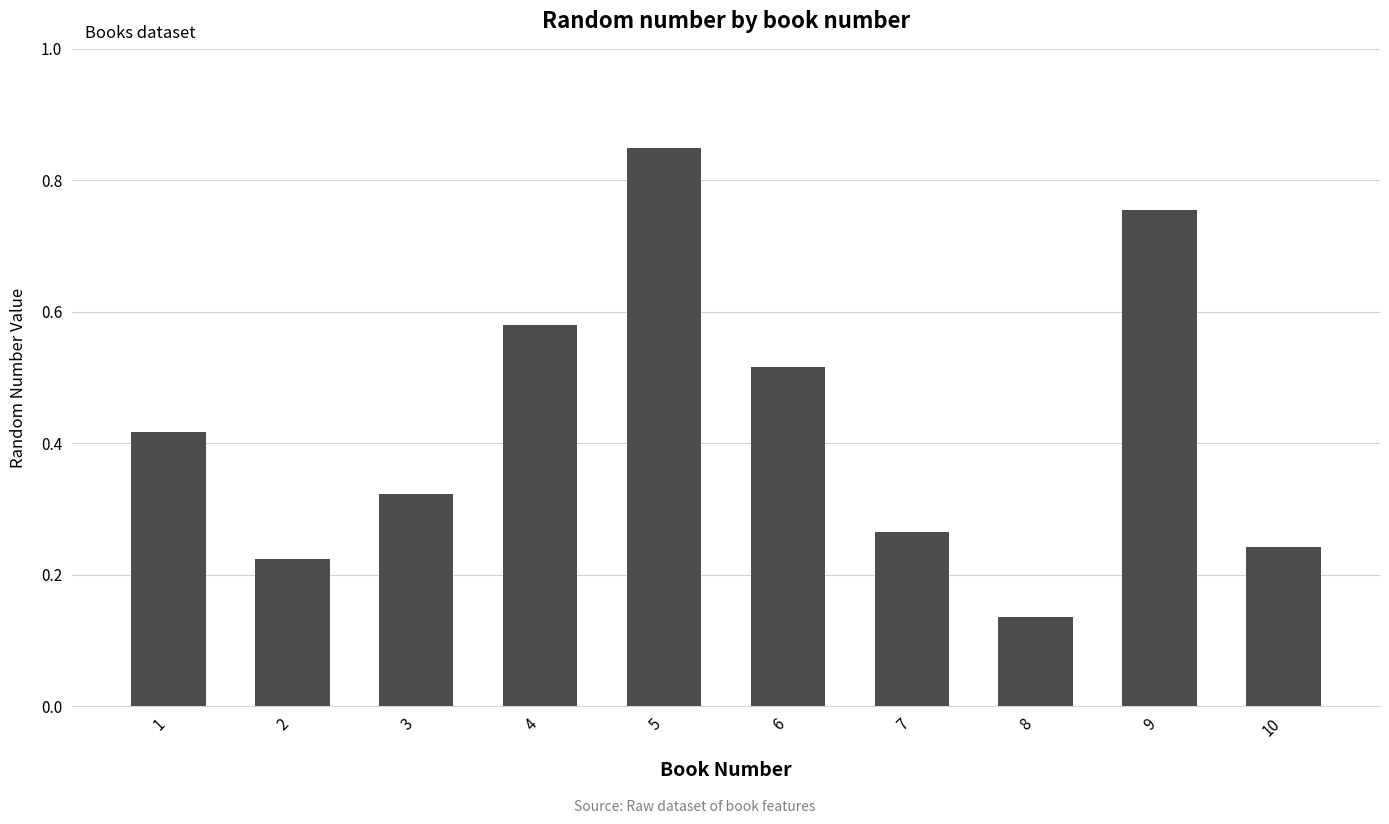

The chart shows a value of 0.1 at 10. True or false?

False